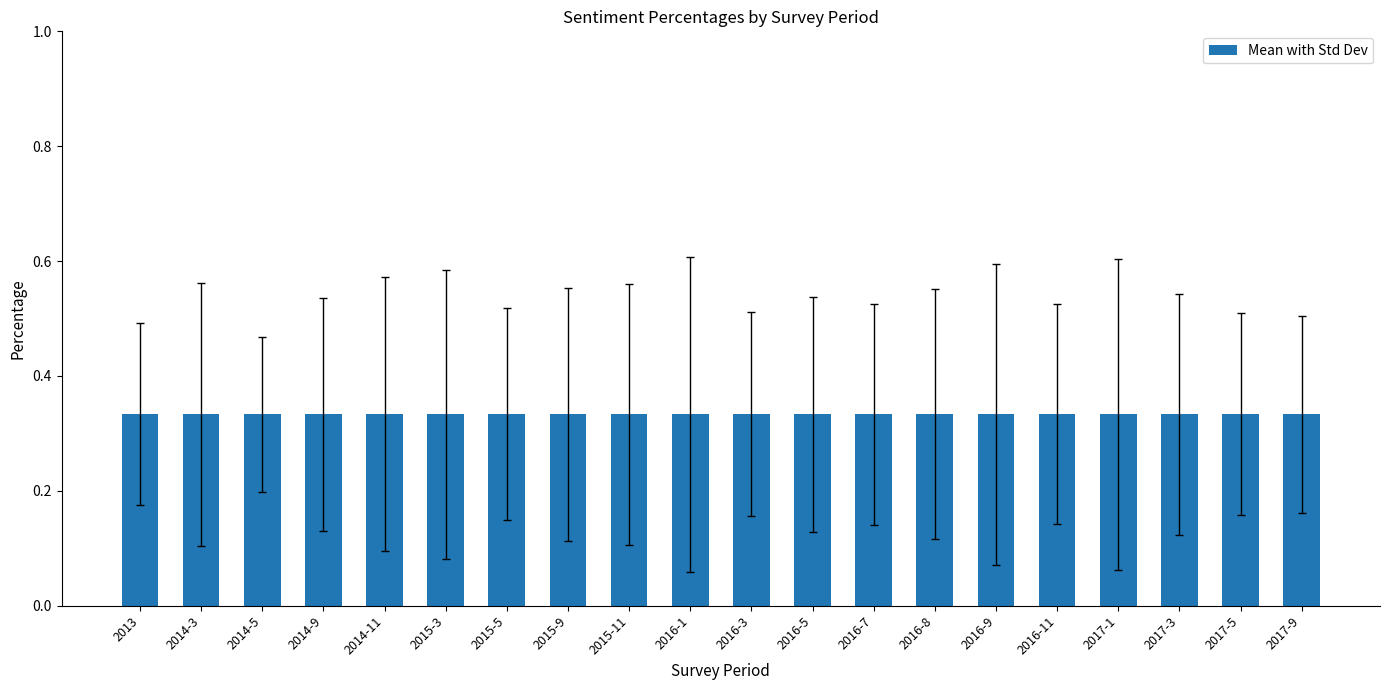

What is the label of the 15th bar from the left?

2016-9